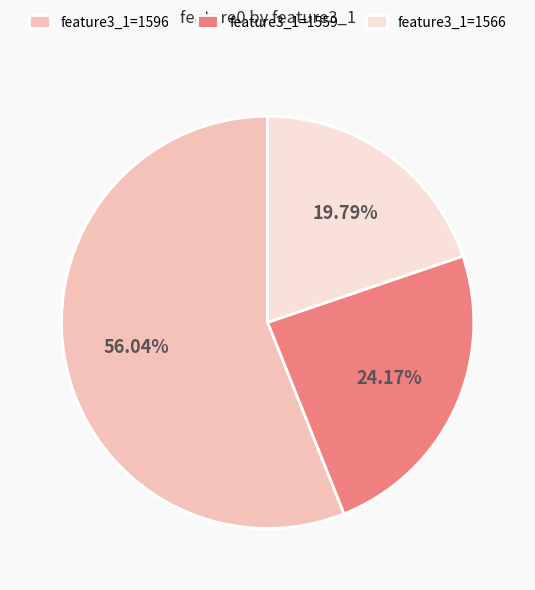

How many slices are in this pie chart?

3